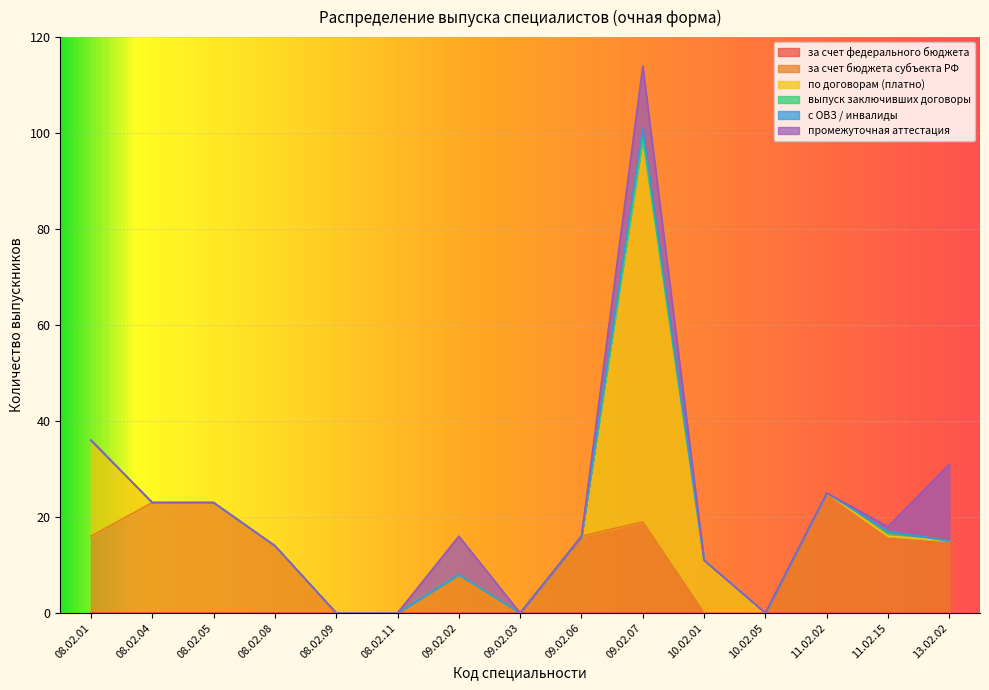

Where is выпуск заключивших договоры nearest to the value 0?

08.02.01